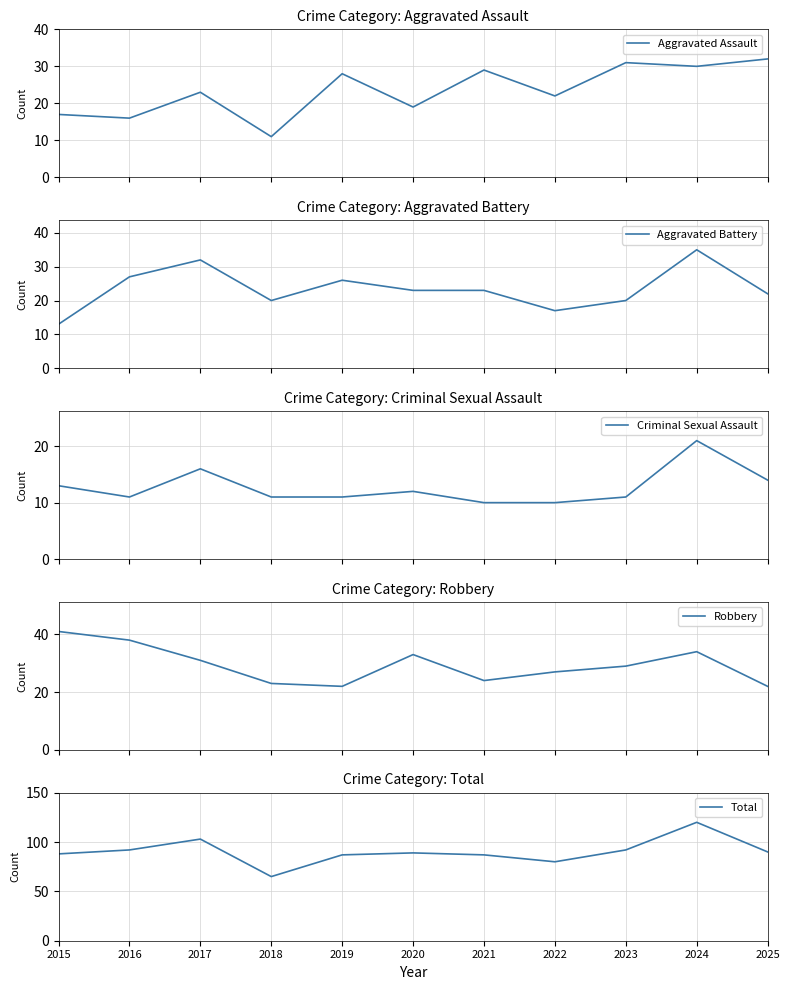

At which label is Total closest to 92?

2016